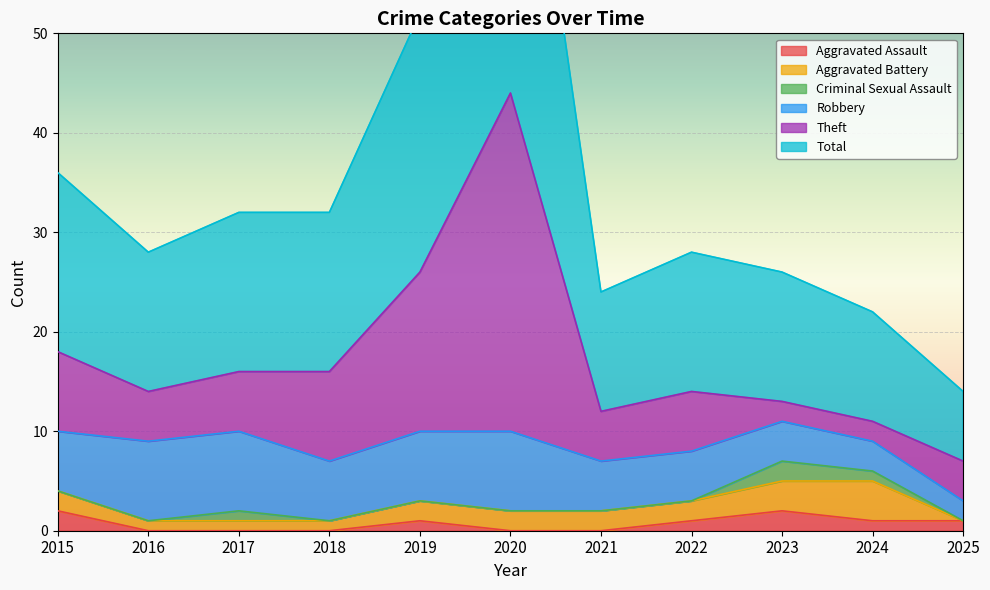

Count the number of data series in this chart.

6